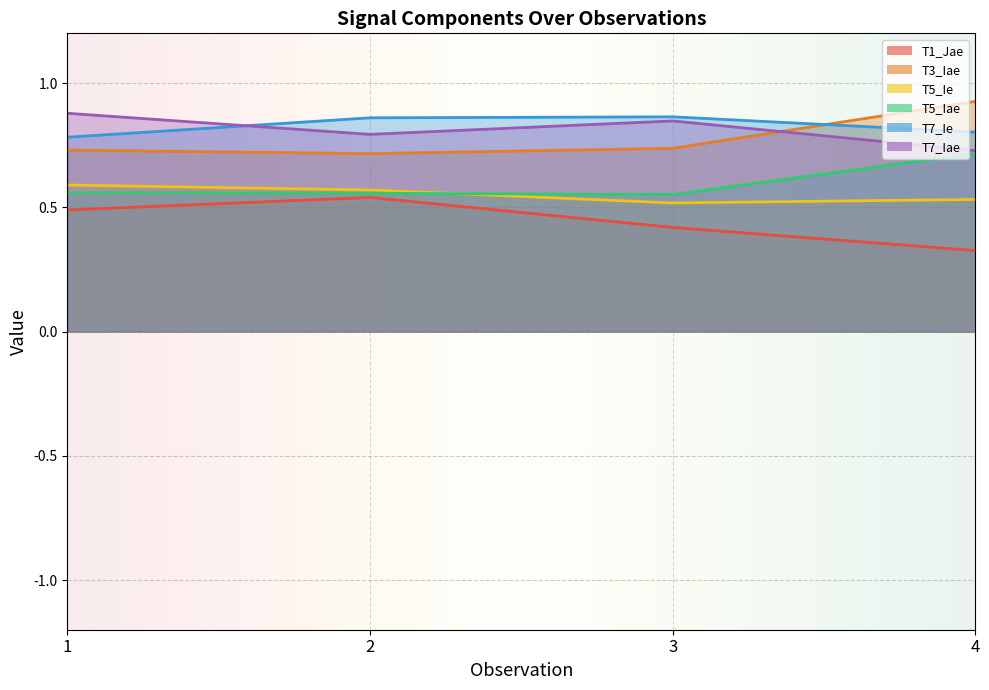

True or false: T1_Jae and T5_Iae cross at least once.

False